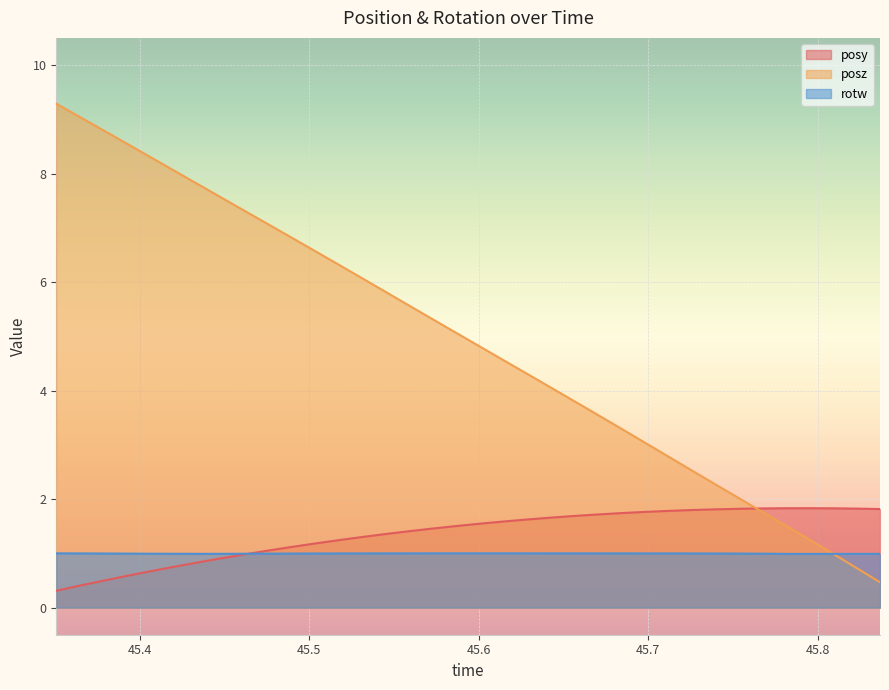

Reading right to left, extract all data points from this chart.

posy: 45.83667=1.8	45.823=1.8	45.80908=1.8	45.79541=1.8	45.78149=1.8	45.76733=1.8	45.75366=1.8	45.73999=1.8	45.72583=1.8	45.71191=1.8	45.69775=1.8	45.68408=1.7	45.67065=1.7	45.65601=1.7	45.64233=1.7	45.62842=1.6	45.6145=1.6	45.60083=1.5	45.58667=1.5	45.57275=1.5	45.55908=1.4	45.54517=1.4	45.53149=1.3	45.51733=1.2	45.50366=1.2	45.4895=1.1	45.47559=1.0	45.46191=1.0	45.44775=0.9	45.43408=0.8	45.42041=0.8	45.40649=0.7	45.39233=0.6	45.37842=0.5	45.36523=0.4	45.35083=0.3
posz: 45.83667=0.5	45.823=0.7	45.80908=1.0	45.79541=1.2	45.78149=1.5	45.76733=1.8	45.75366=2.0	45.73999=2.3	45.72583=2.5	45.71191=2.8	45.69775=3.0	45.68408=3.3	45.67065=3.5	45.65601=3.8	45.64233=4.1	45.62842=4.3	45.6145=4.6	45.60083=4.8	45.58667=5.1	45.57275=5.3	45.55908=5.6	45.54517=5.8	45.53149=6.1	45.51733=6.3	45.50366=6.6	45.4895=6.8	45.47559=7.1	45.46191=7.3	45.44775=7.6	45.43408=7.8	45.42041=8.1	45.40649=8.3	45.39233=8.6	45.37842=8.8	45.36523=9.0	45.35083=9.3
rotw: 45.83667=1.0	45.823=1.0	45.80908=1.0	45.79541=1.0	45.78149=1.0	45.76733=1.0	45.75366=1.0	45.73999=1.0	45.72583=1.0	45.71191=1.0	45.69775=1.0	45.68408=1.0	45.67065=1.0	45.65601=1.0	45.64233=1.0	45.62842=1.0	45.6145=1.0	45.60083=1.0	45.58667=1.0	45.57275=1.0	45.55908=1.0	45.54517=1.0	45.53149=1.0	45.51733=1.0	45.50366=1.0	45.4895=1.0	45.47559=1.0	45.46191=1.0	45.44775=1.0	45.43408=1.0	45.42041=1.0	45.40649=1.0	45.39233=1.0	45.37842=1.0	45.36523=1.0	45.35083=1.0